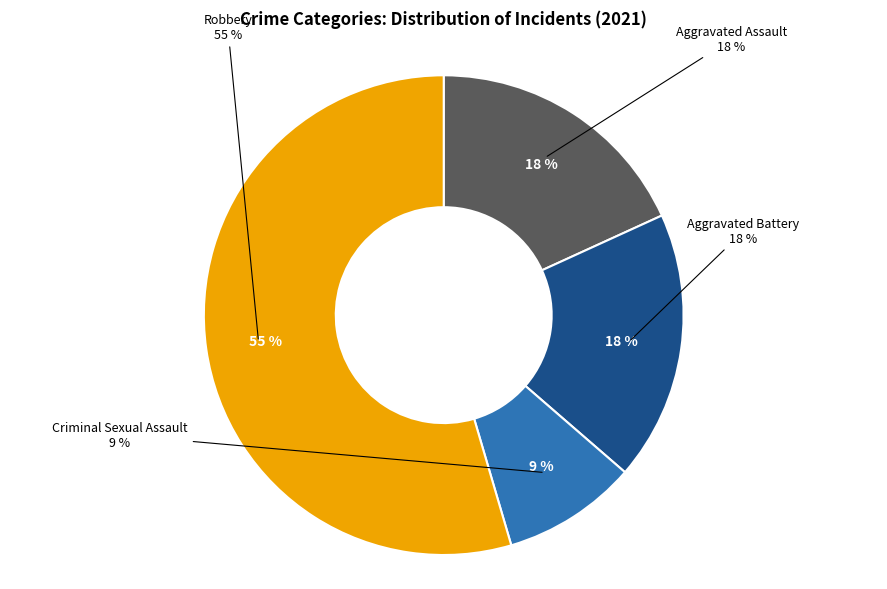

What percentage do Robbery and Aggravated Assault together represent?

72.7%